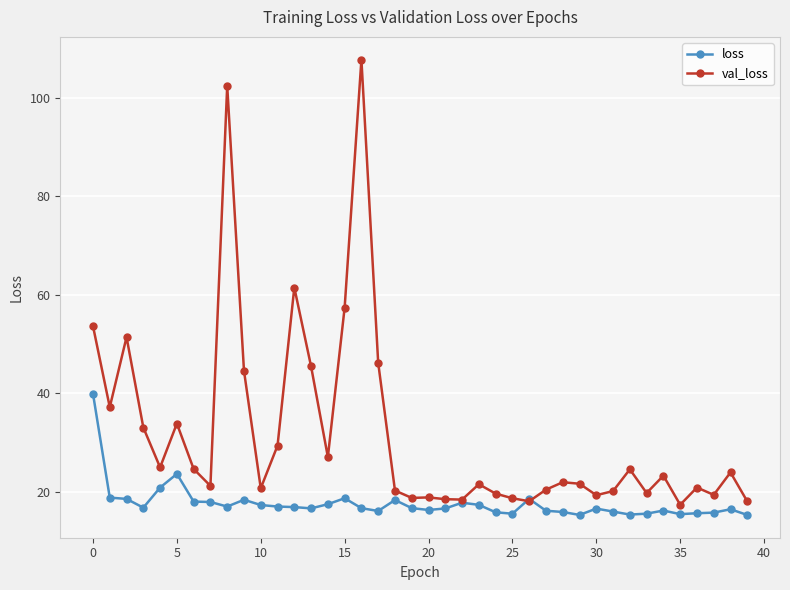

Which series has the widest spread of values?

val_loss